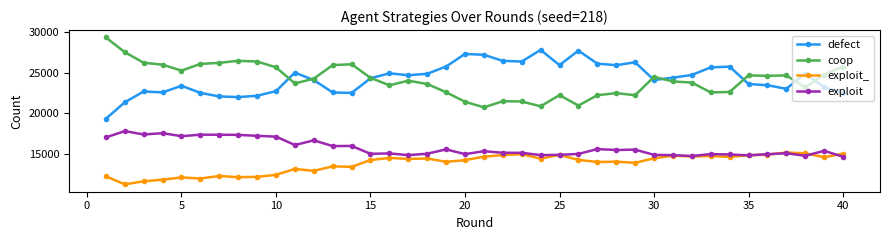

List the series in order of their peak value, highest first.

coop, defect, exploit, exploit_